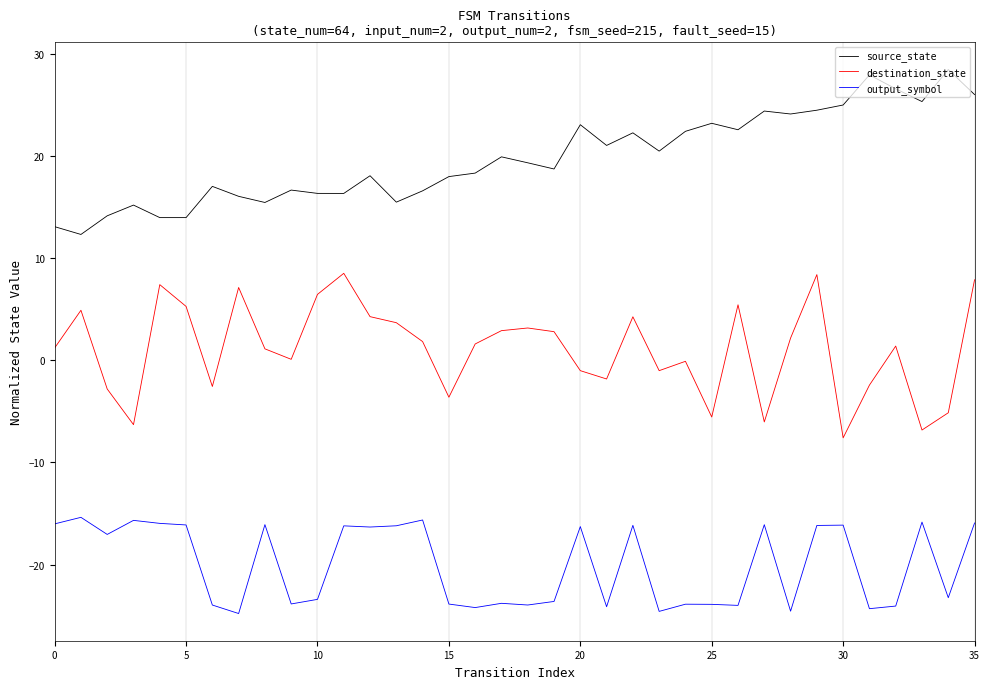

True or false: destination_state and output_symbol intersect in this chart.

False